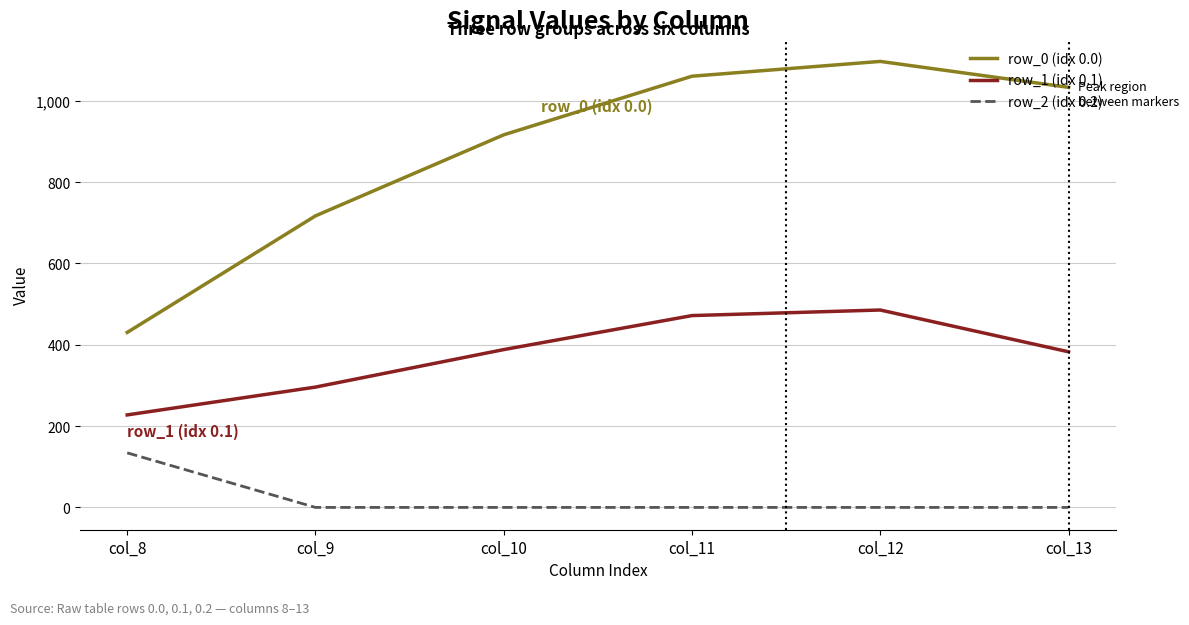

True or false: row_2 (idx 0.2) and row_0 (idx 0.0) intersect in this chart.

False